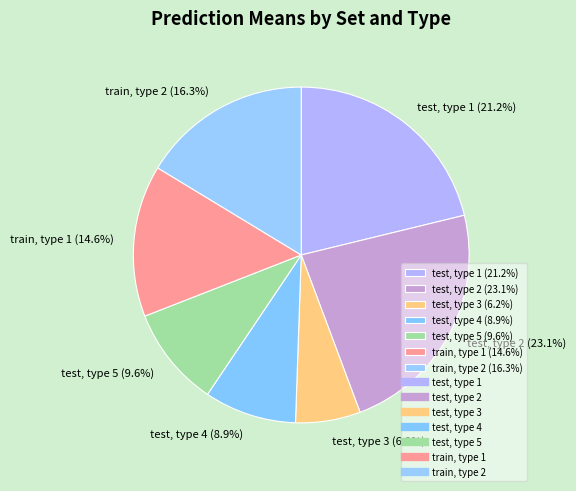

Is there any slice that represents more than half of the pie?

No